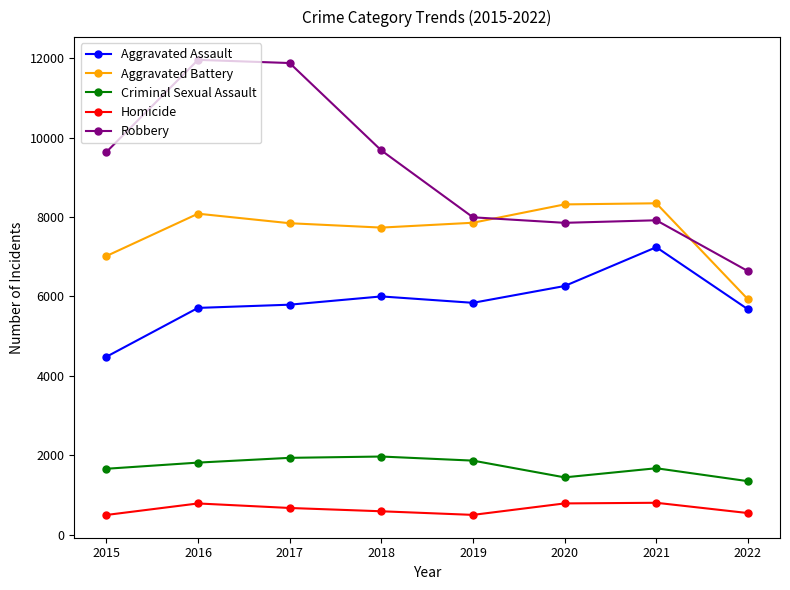

How many categories are shown in the chart?

8